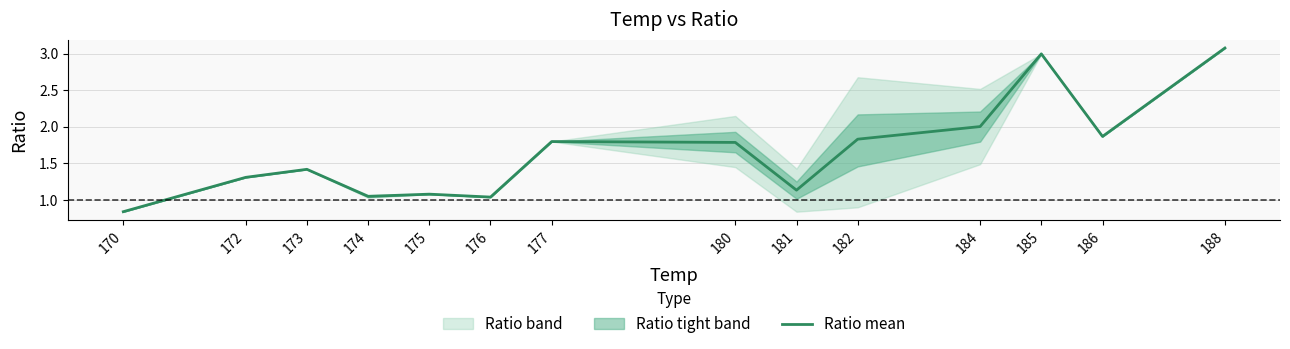

What is the minimum value shown in the chart?

0.8